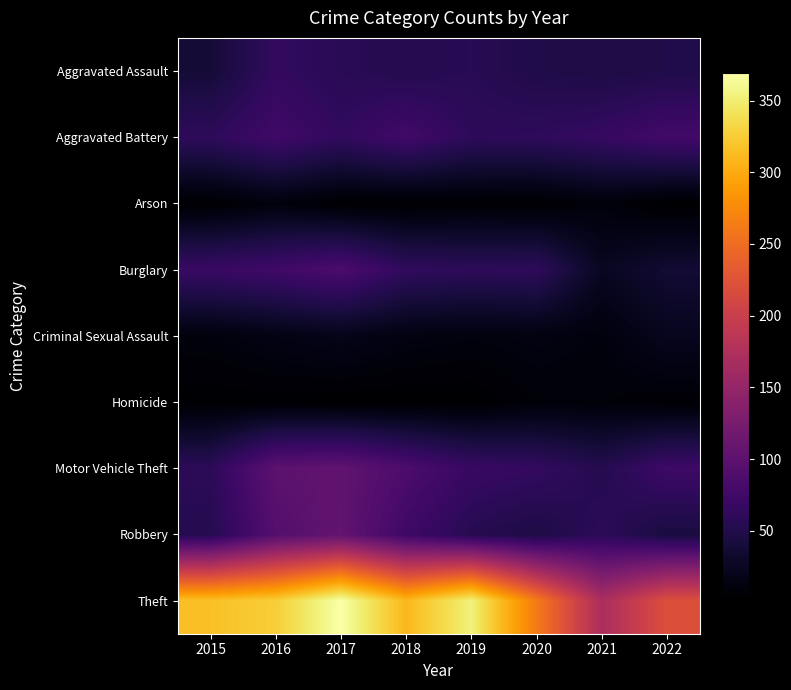

How many data points does each series have?

8